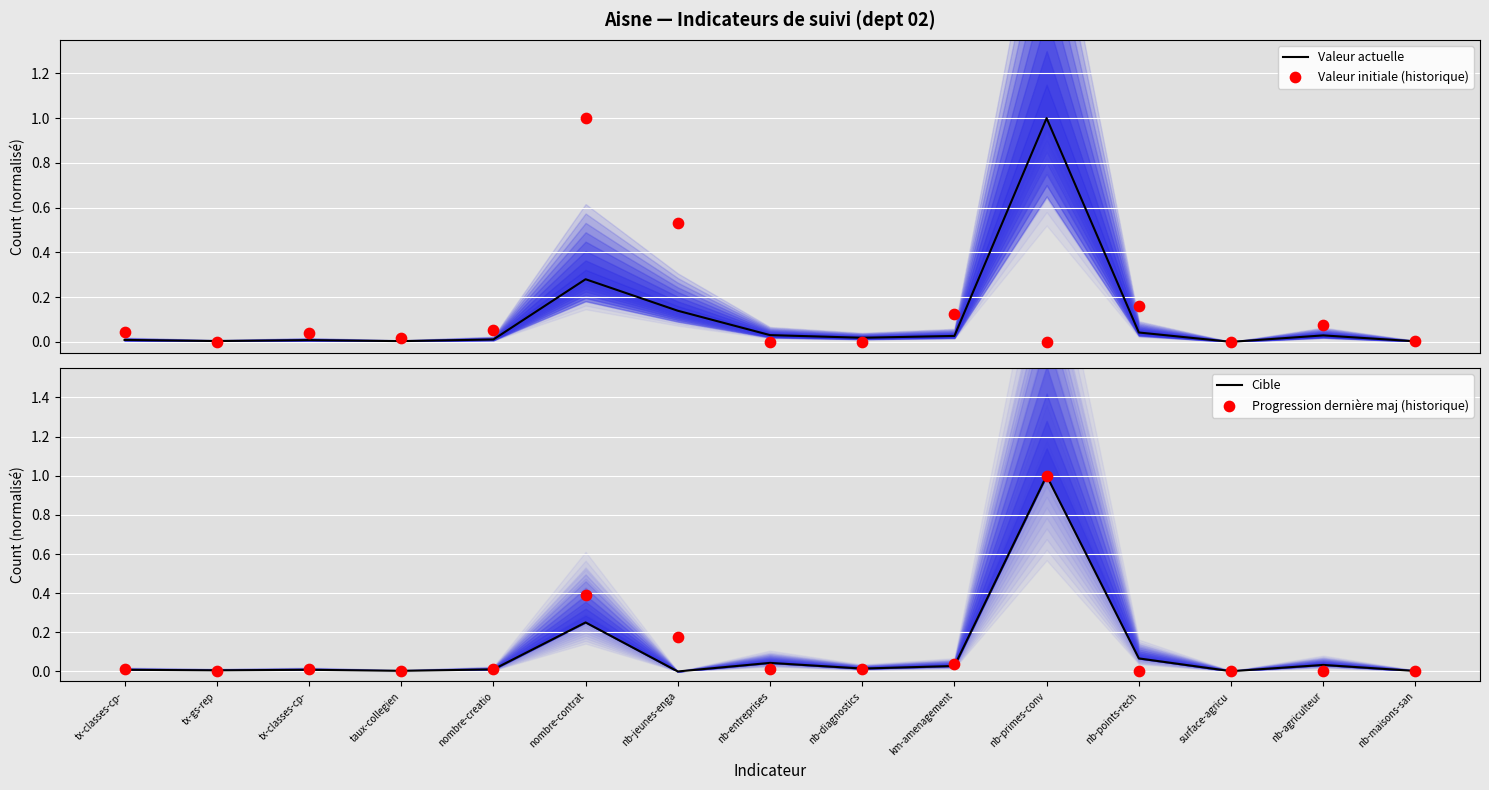

Which series contains the lowest Y value?

Valeur actuelle